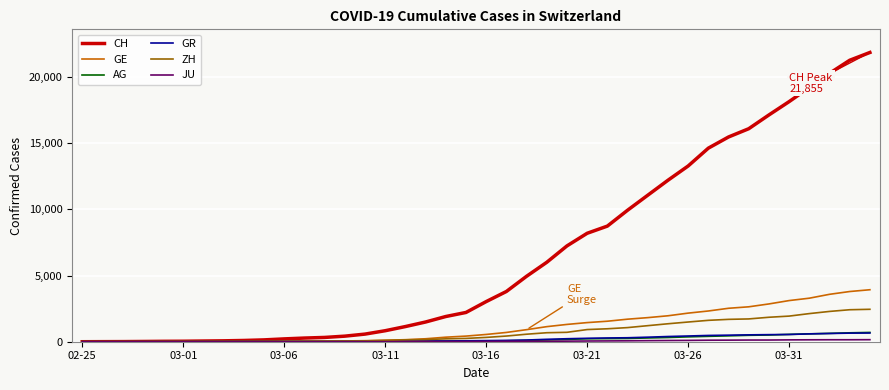

Which series has the largest total across all categories?

CH